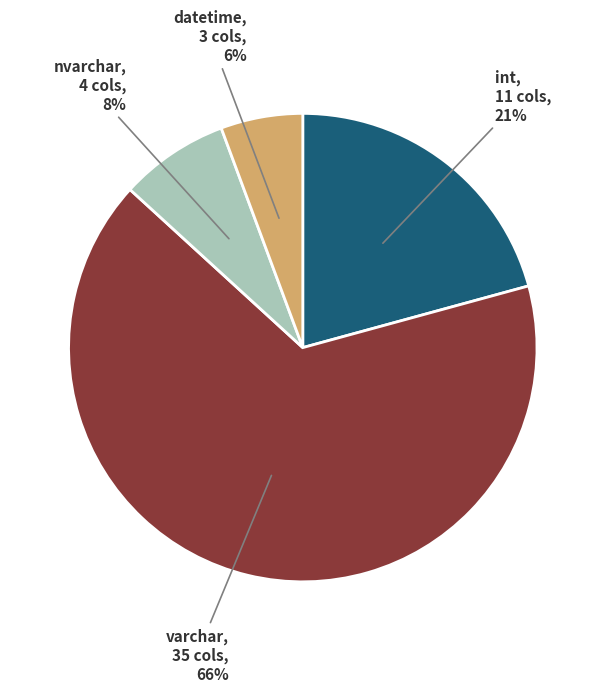

To the nearest percent, what is the average slice percentage?

25%